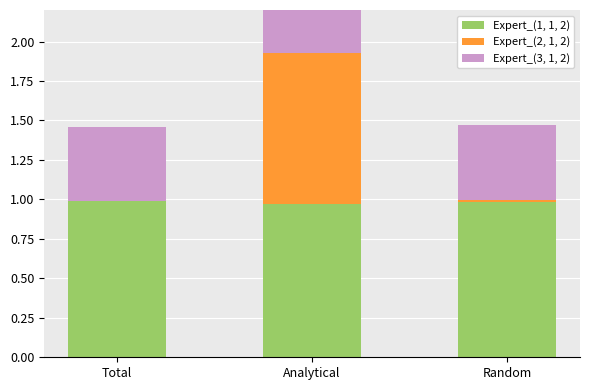

Reading left to right, extract all data points from this chart.

Expert_(1, 1, 2): Total=1.0	Analytical=1.0	Random=1.0
Expert_(2, 1, 2): Total=0.0	Analytical=1.0	Random=0.0
Expert_(3, 1, 2): Total=0.5	Analytical=0.4	Random=0.5